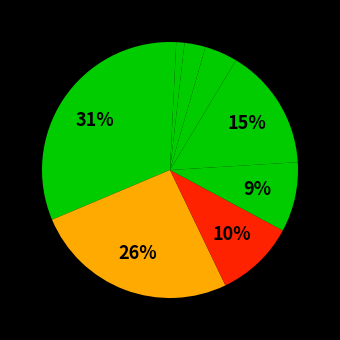

How many segments does this pie chart have?

9